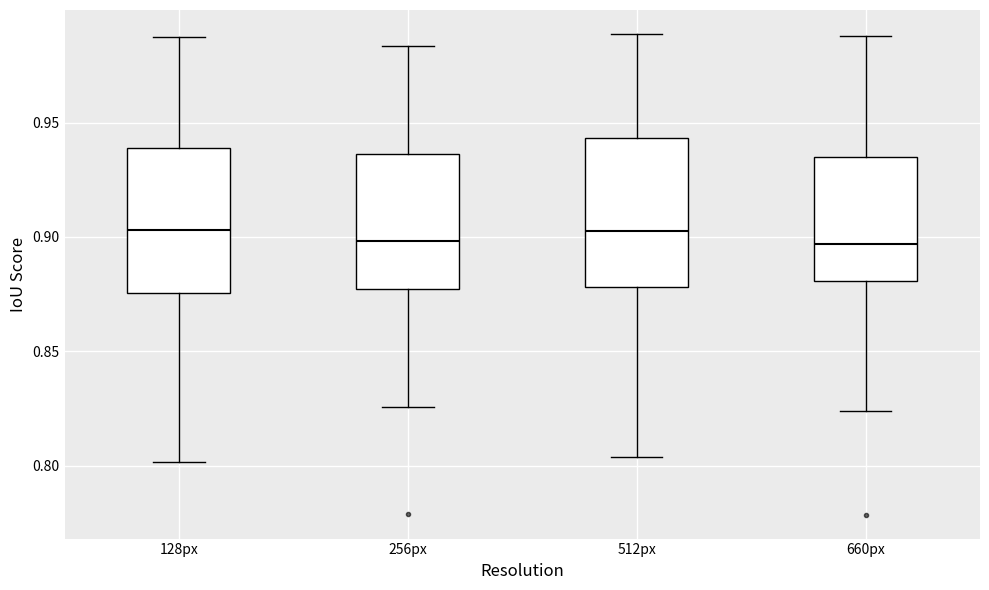

Reading left to right, transcribe this box plot: for each box, give where its median line is, the range the box spans, and where its two whiskers end, as read against the y-axis. The values are not printed on the chart, so give them approximately, as read against the axis.

128px: median 0.905, box 0.875 to 0.940, whiskers 0.800 to 0.985
256px: median 0.900, box 0.875 to 0.935, whiskers 0.825 to 0.985
512px: median 0.905, box 0.880 to 0.945, whiskers 0.805 to 0.990
660px: median 0.895, box 0.880 to 0.935, whiskers 0.825 to 0.990